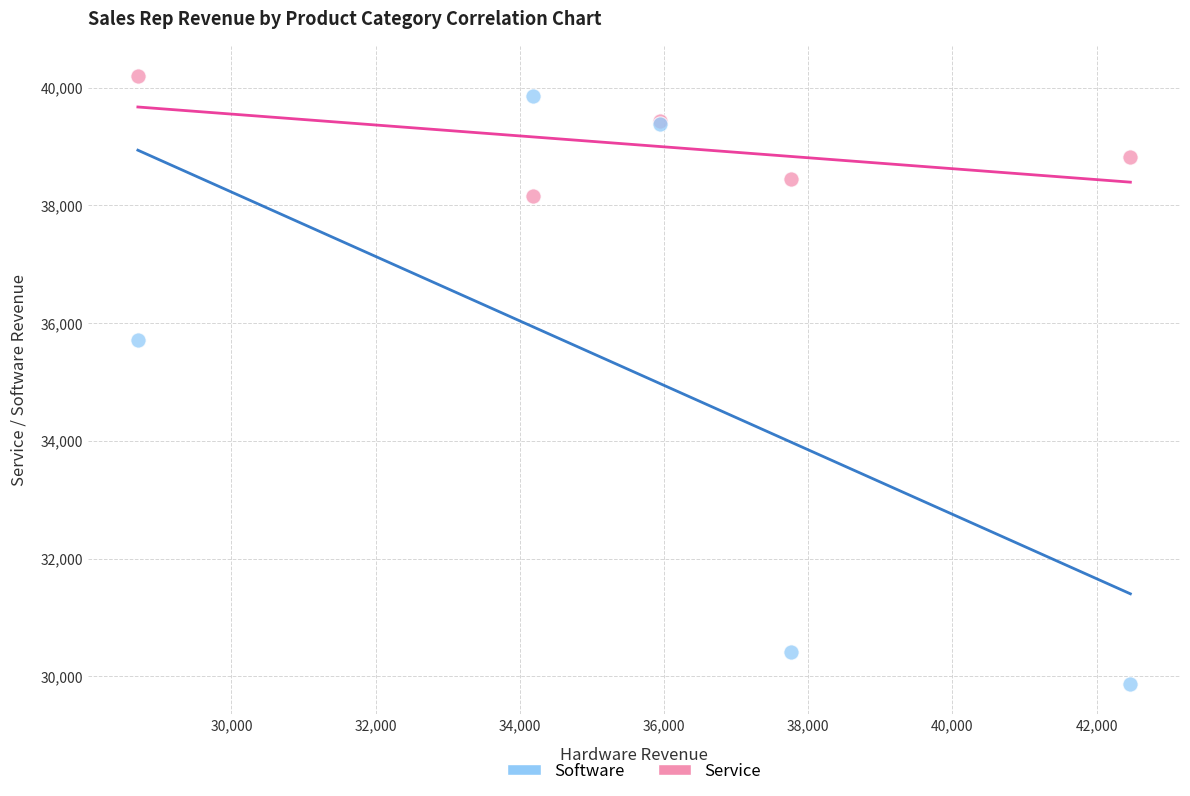

Across all series, what Y value is closest to 35037?

35706